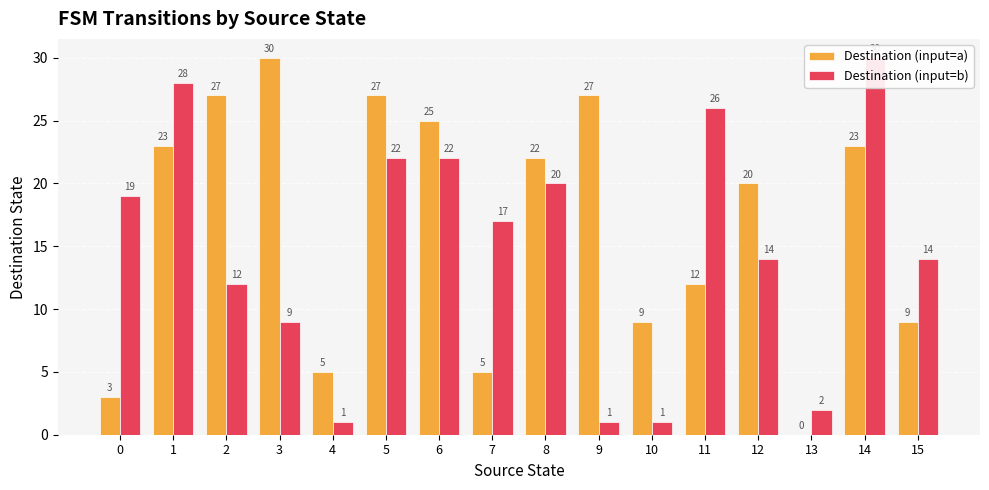

Which series changed the most between 12 and 15?

Destination (input=a)